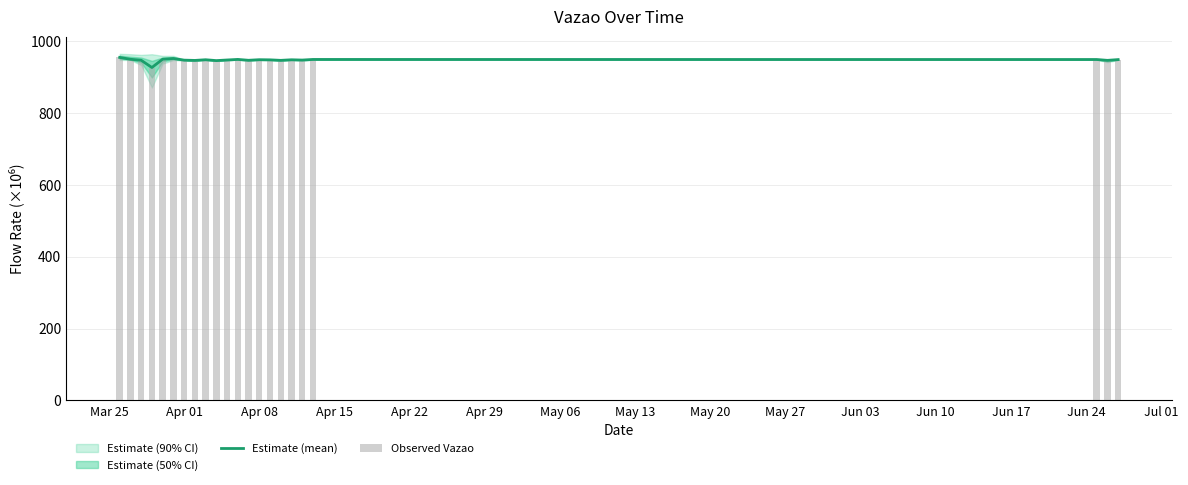

What is the label of the 1st bar from the left?

Mar 25